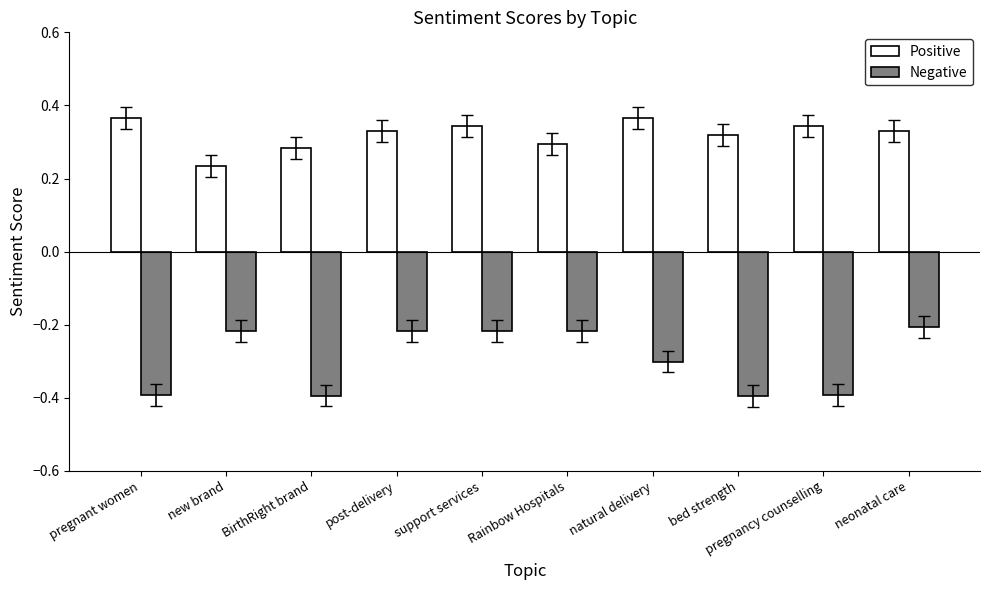

Is the value of Positive at bed strength greater than the value of Negative at post-delivery?

Yes